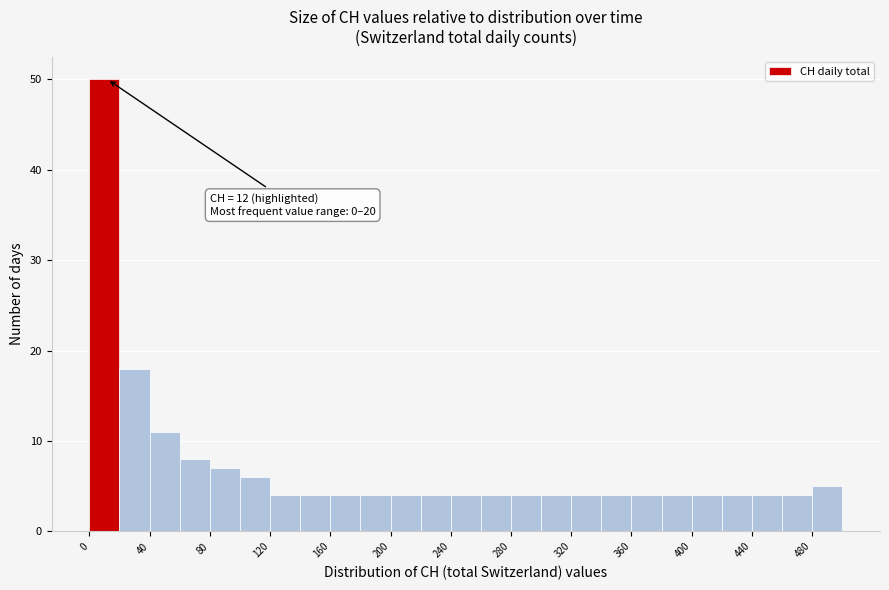

Which range on the x-axis has the tallest bar?

0 to 20